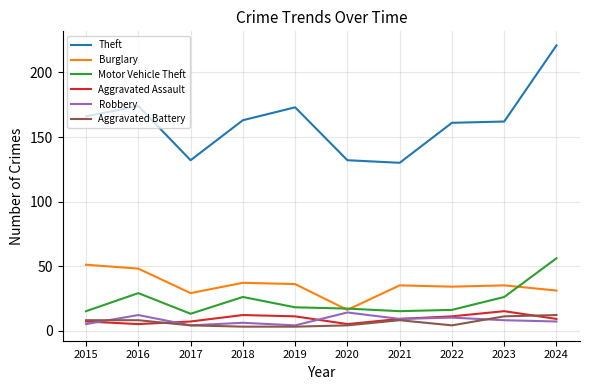

True or false: Theft has a value of 69 at 2021.

False